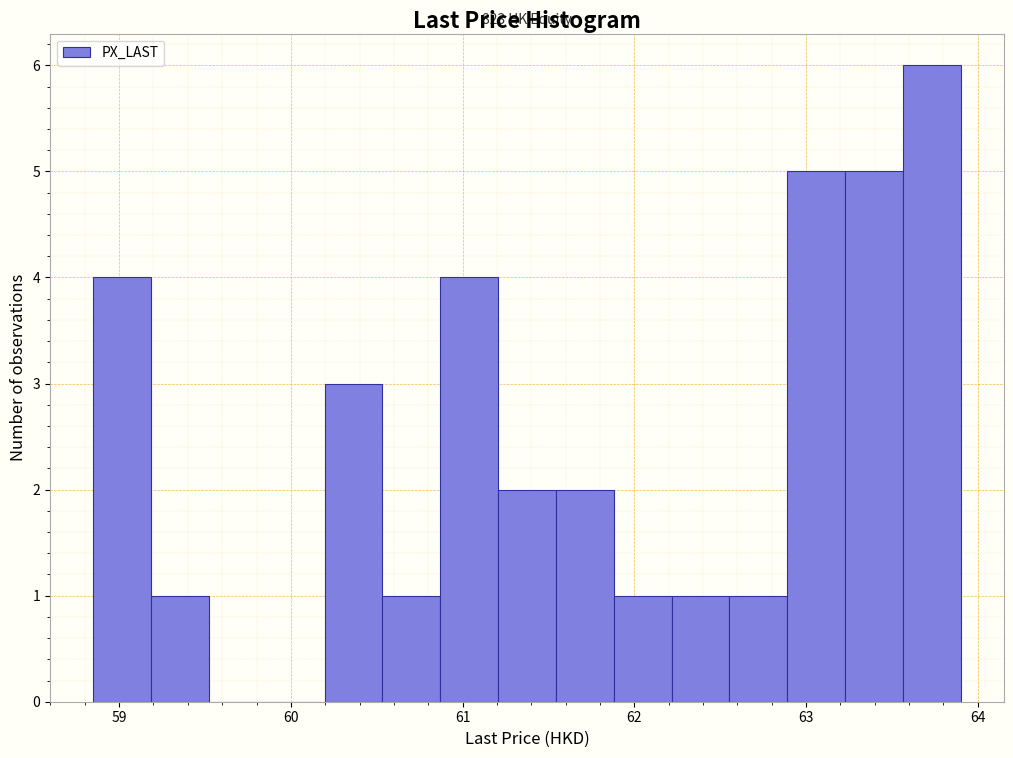

Read against the x-axis, roughly where is the centre of the tallest bar?

63.7